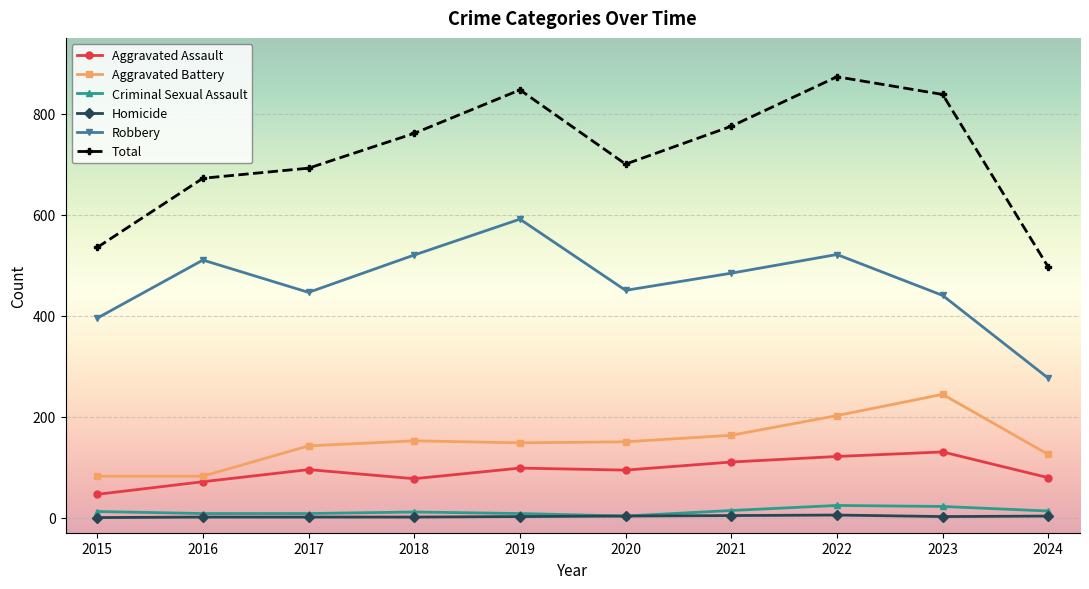

Which series has the largest total across all categories?

Total